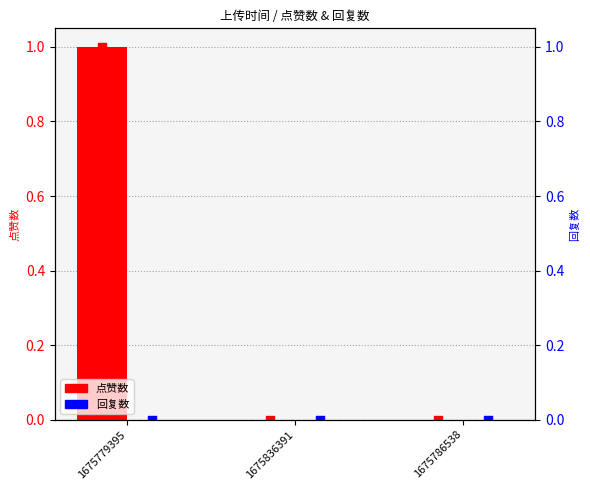

At how many categories does at least one series exceed 0?

1